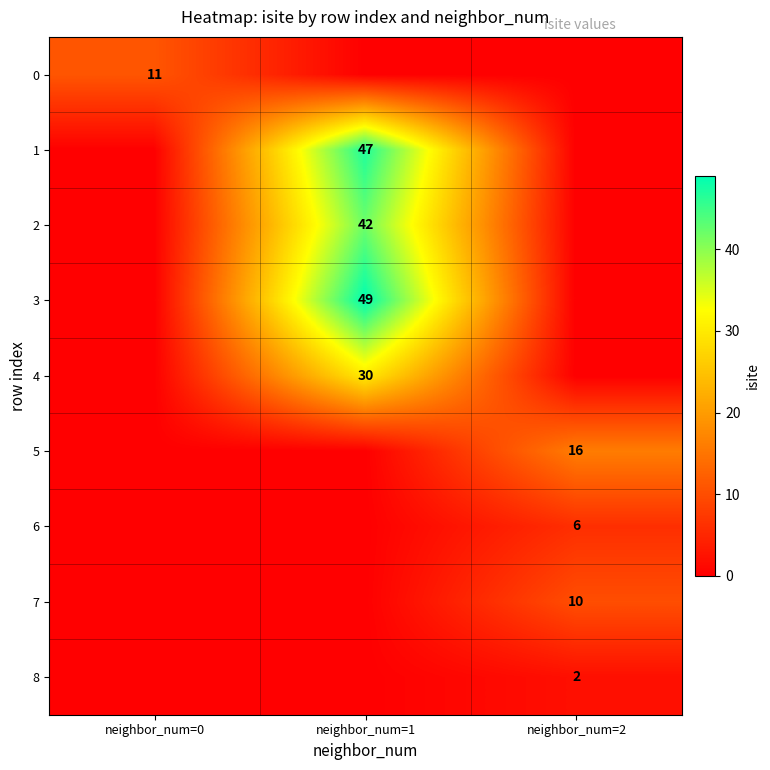

Is it true that 0 equals 16 at neighbor_num=0?

False